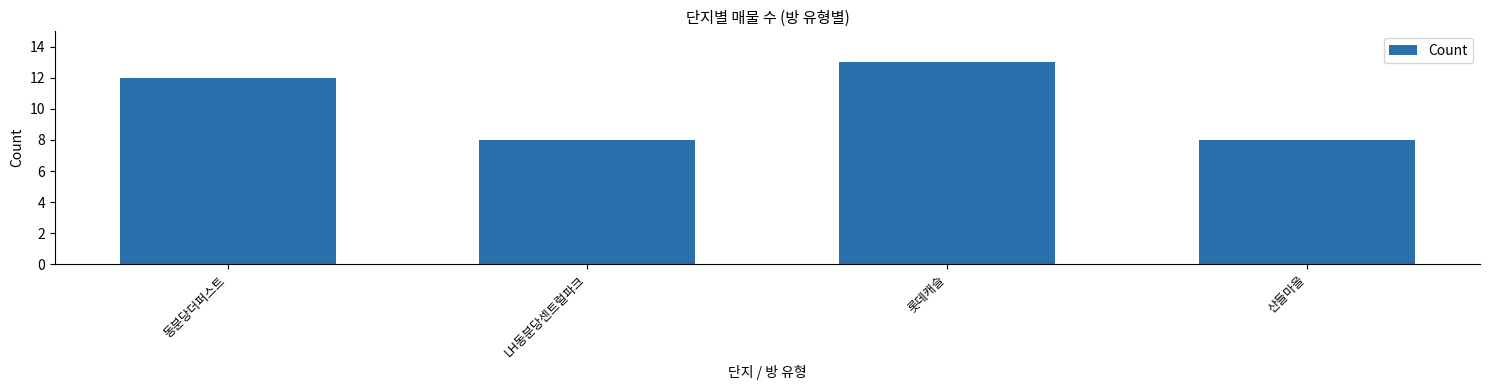

Are the bars horizontal?

No